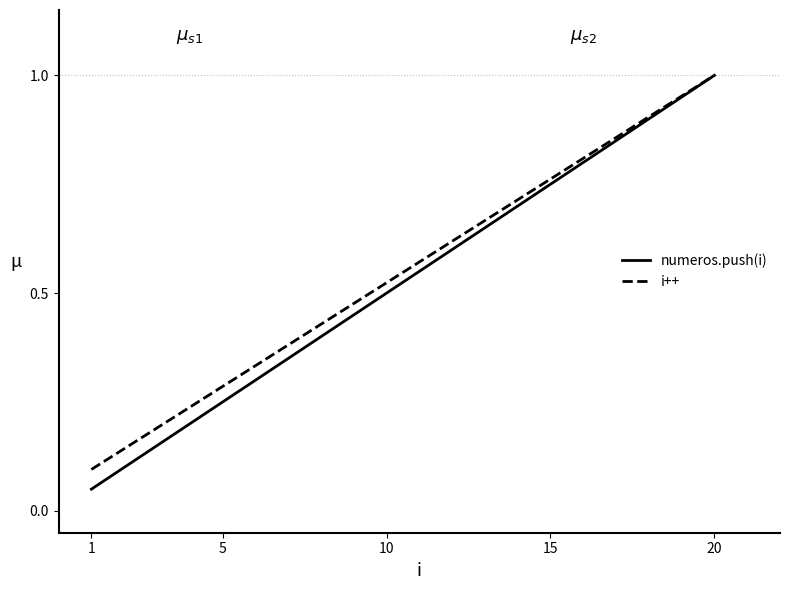

Which series has the widest spread of values?

numeros.push(i)